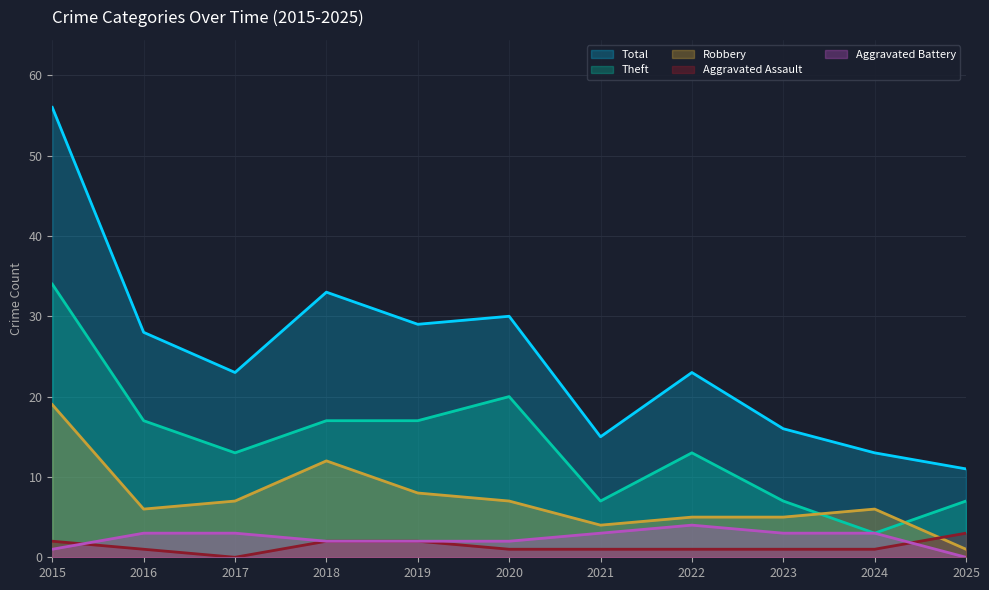

How many lines are shown in the chart?

5